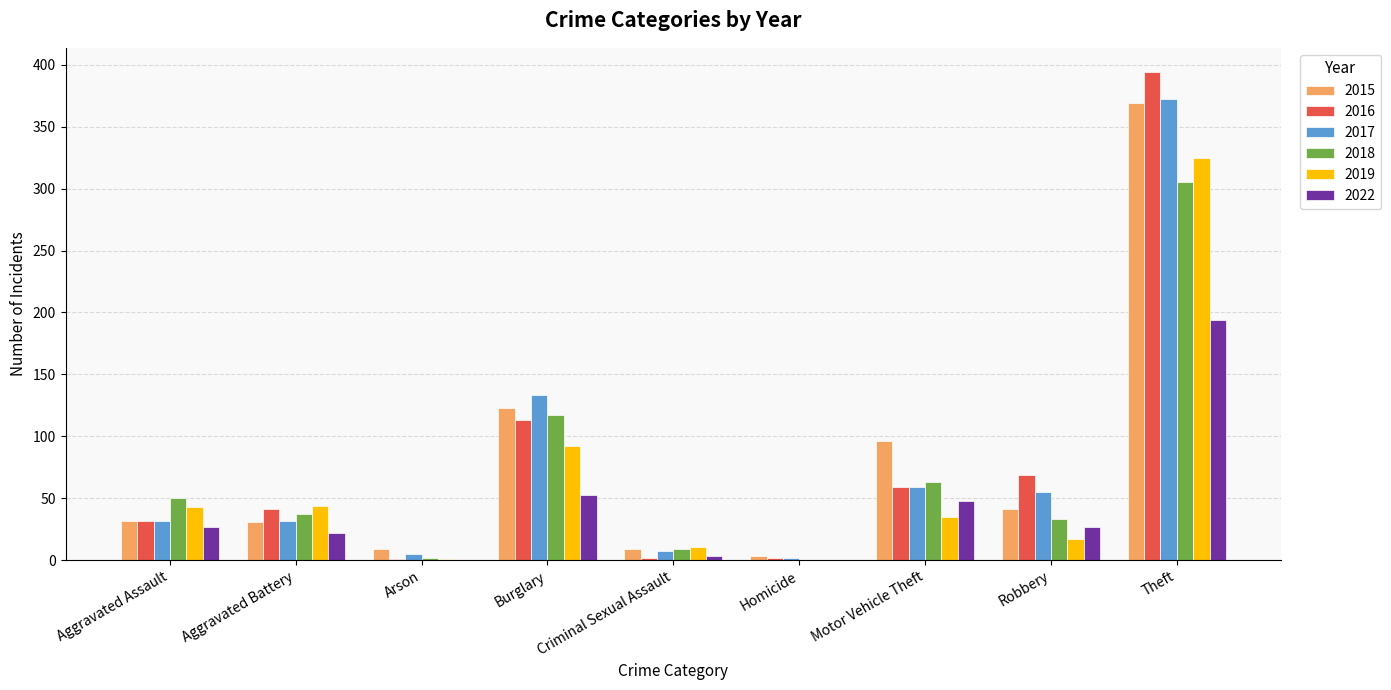

What are all the series names shown in the legend?

2015, 2016, 2017, 2018, 2019, 2022